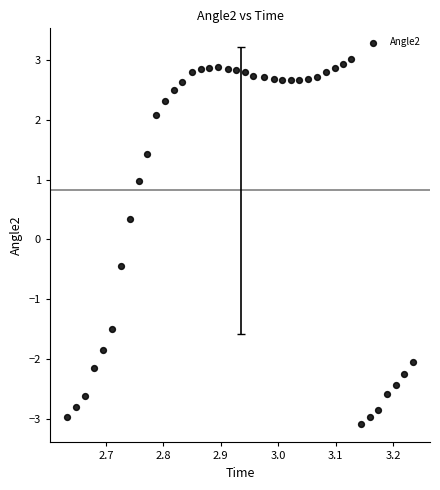

What Y value in the scatter plot is closest to 0?

0.3